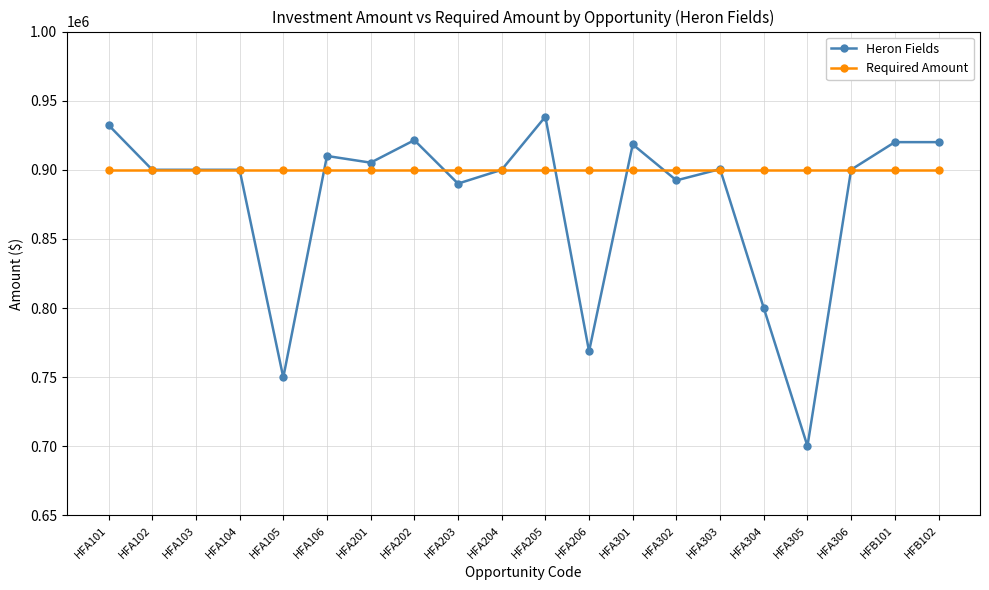

Where is Heron Fields nearest to the value 819265?

HFA304